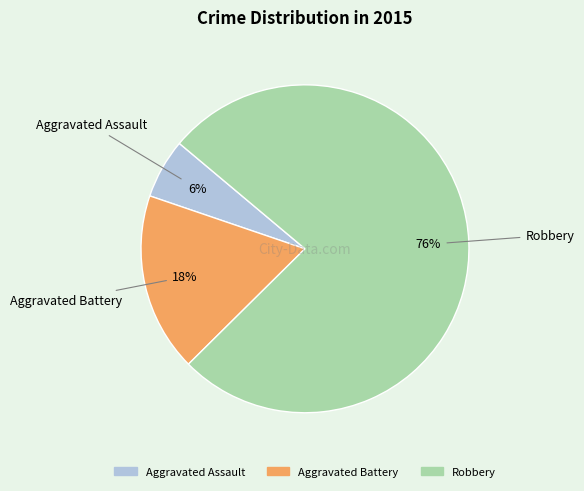

Do Robbery and Aggravated Battery together represent more than half of the pie?

Yes